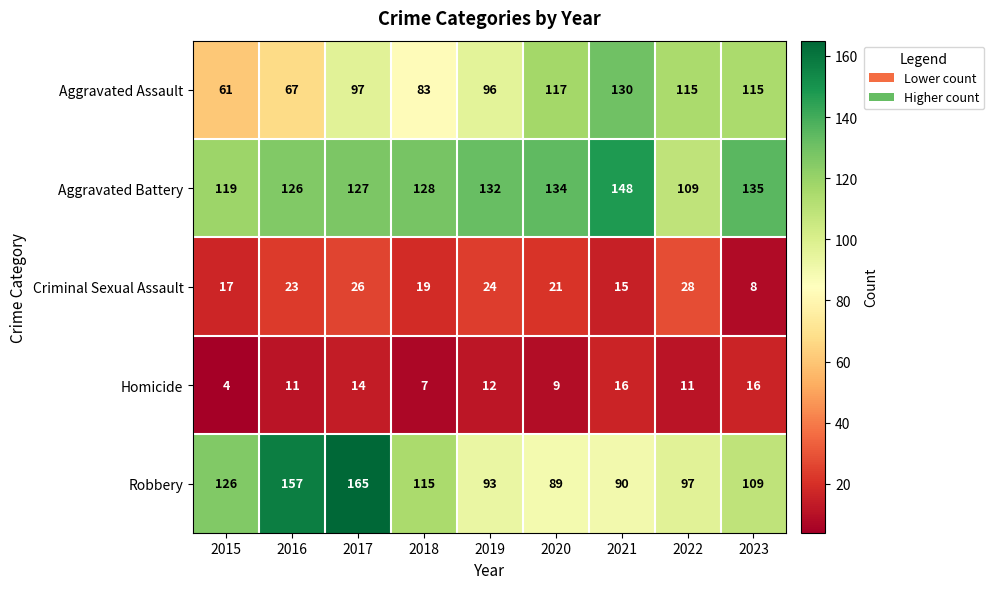

What is the difference between the maximum and minimum values in the Homicide series?

12